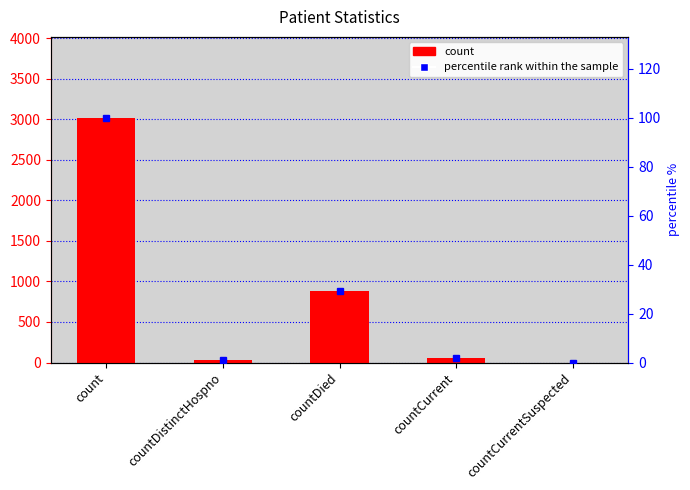

Which category has the highest value in the count series?

count